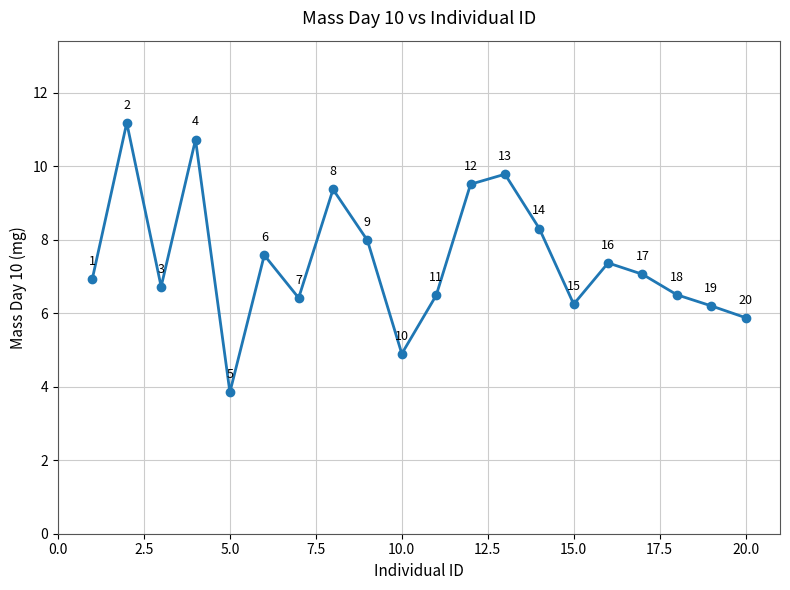

How many interior local peaks (higher than both neighbors) does the data have?

6